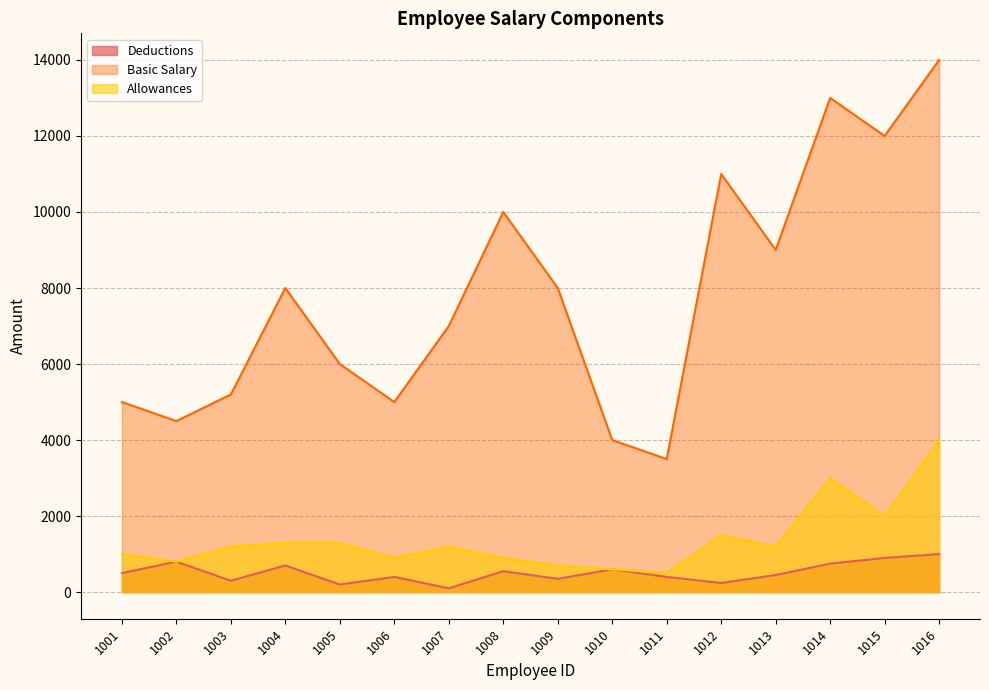

Where is the first local maximum for Deductions?

1002